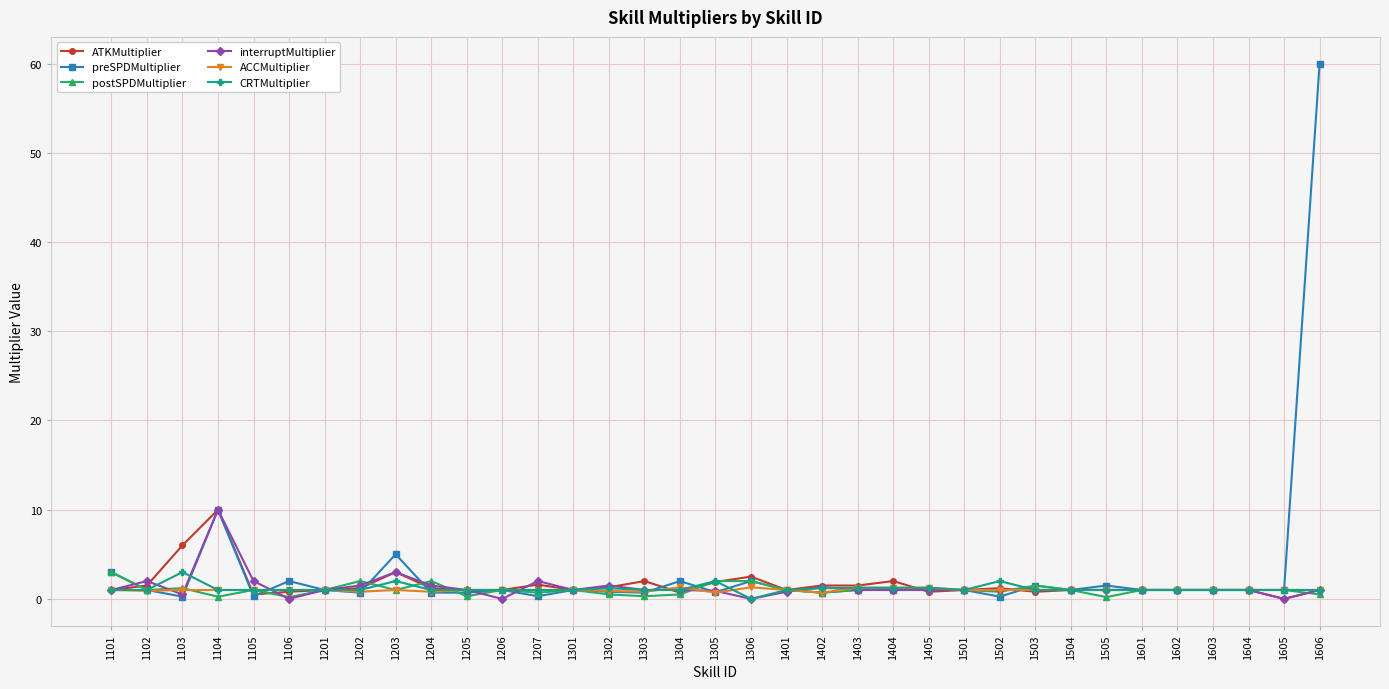

What is the sum of the CRTMultiplier values at 1102 and 1205?

2.0